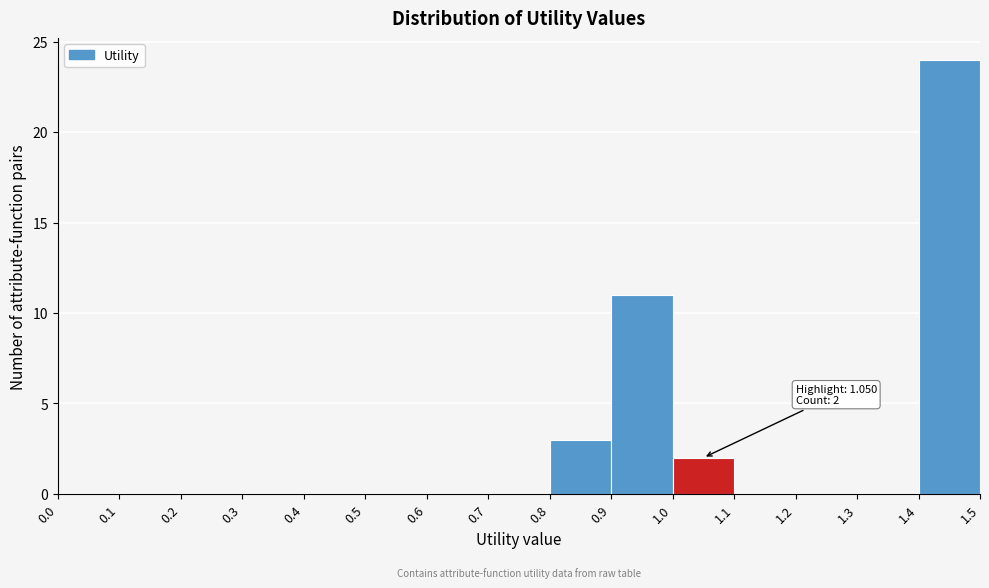

Over which range of the x-axis is the bar tallest?

1.4 to 1.5